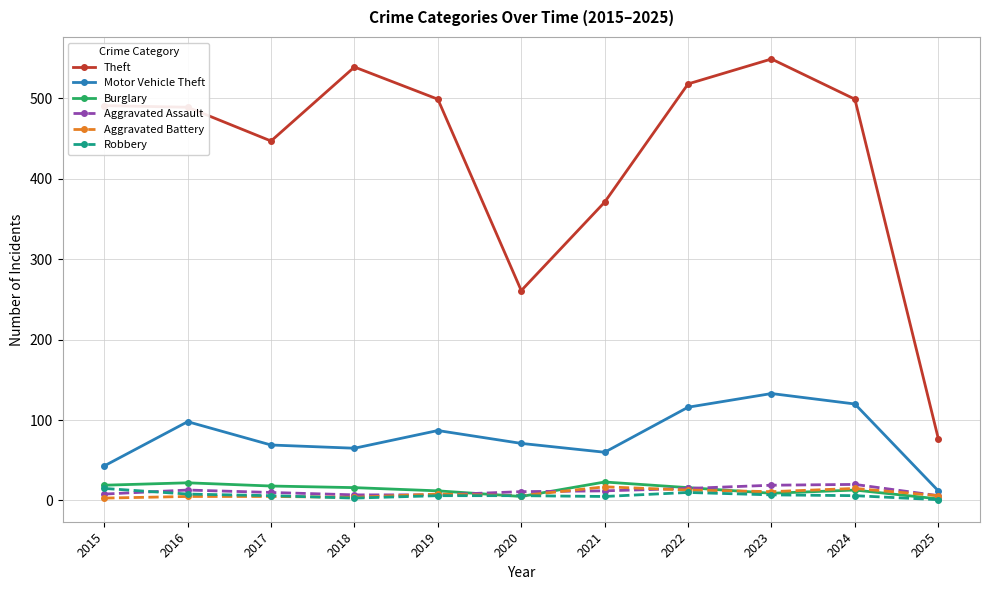

What is the value of the Aggravated Assault point at the 2nd from the left?

13